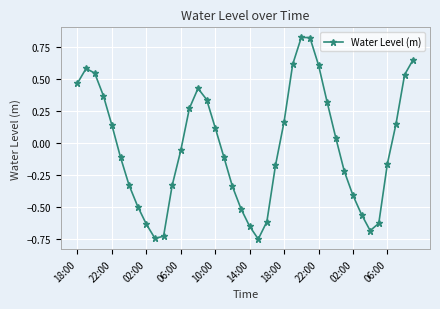

Does the chart display data point markers on the line(s)?

Yes